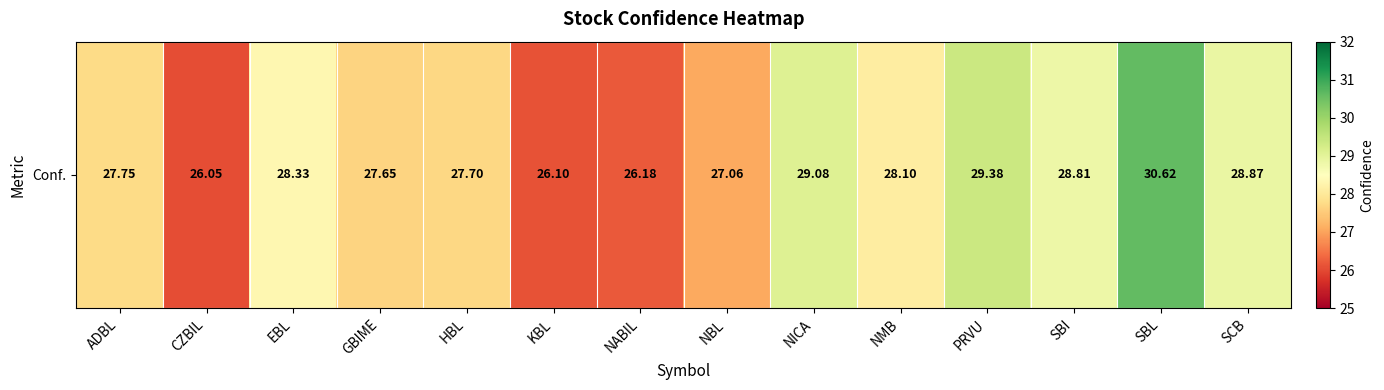

What is the sum of all values?

391.7